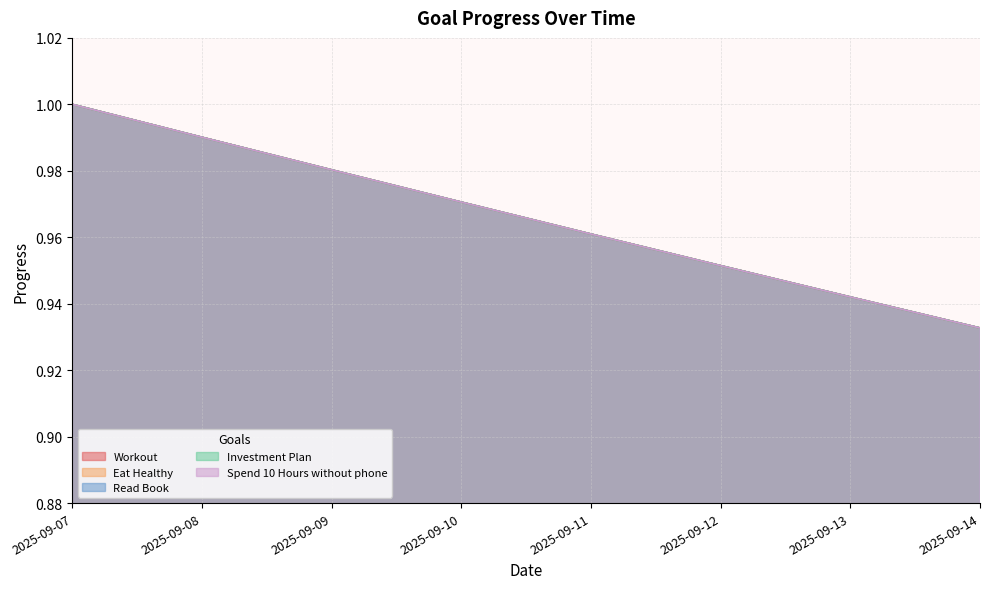

What is the value of the Spend 10 Hours without phone point at the 5th from the left?

1.0